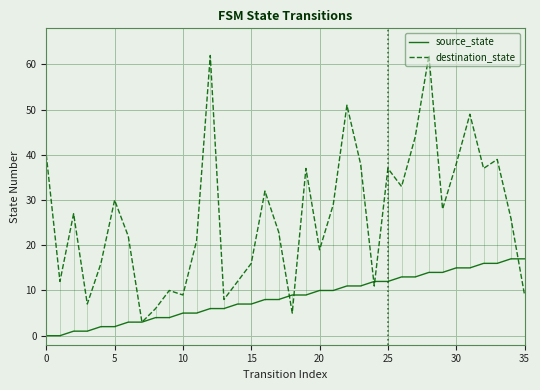

Reading left to right, what are all the values shown in this chart?

source_state: 0	0	1	1	2	2	3	3	4	4	5	5	6	6	7	7	8	8	9	9	10	10	11	11	12	12	13	13	14	14	15	15	16	16	17	17
destination_state: 40	12	27	7	16	30	22	3	6	10	9	21	62	8	12	16	32	23	5	37	19	29	51	38	11	37	33	44	62	28	38	49	37	39	26	9